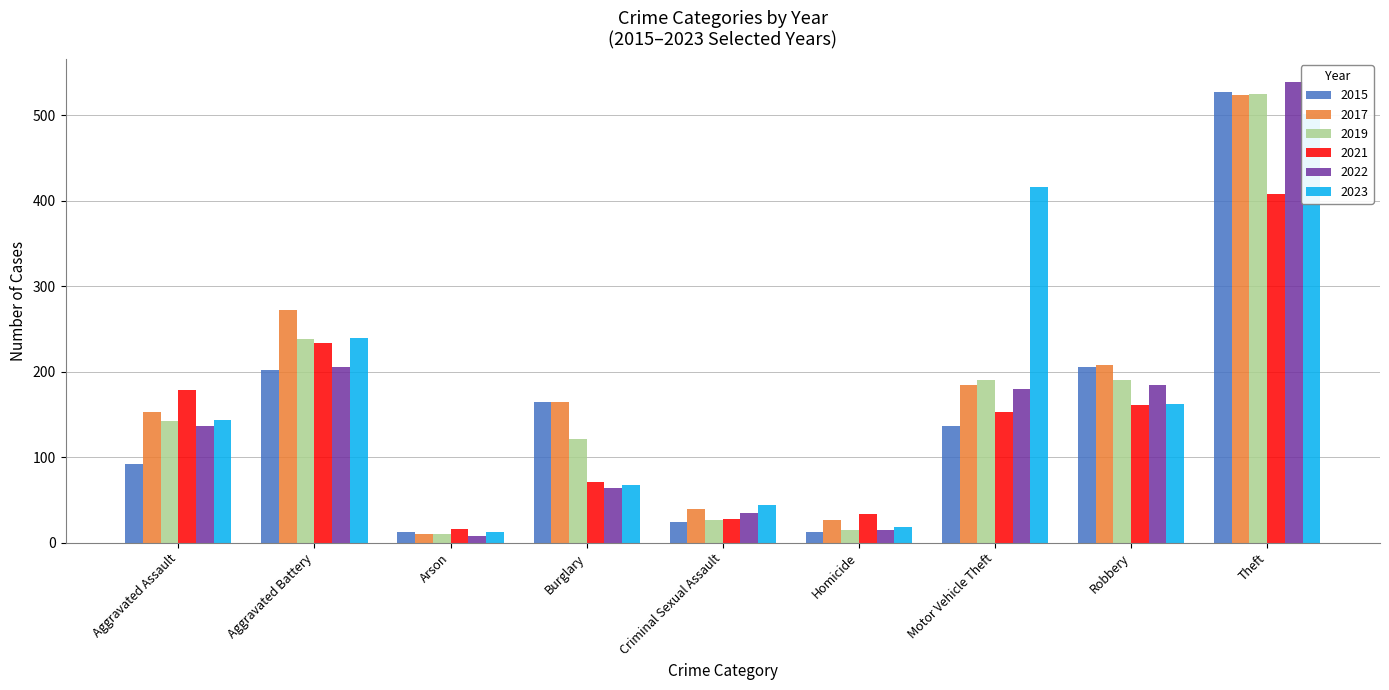

At which label is 2023 closest to 257?

Aggravated Battery